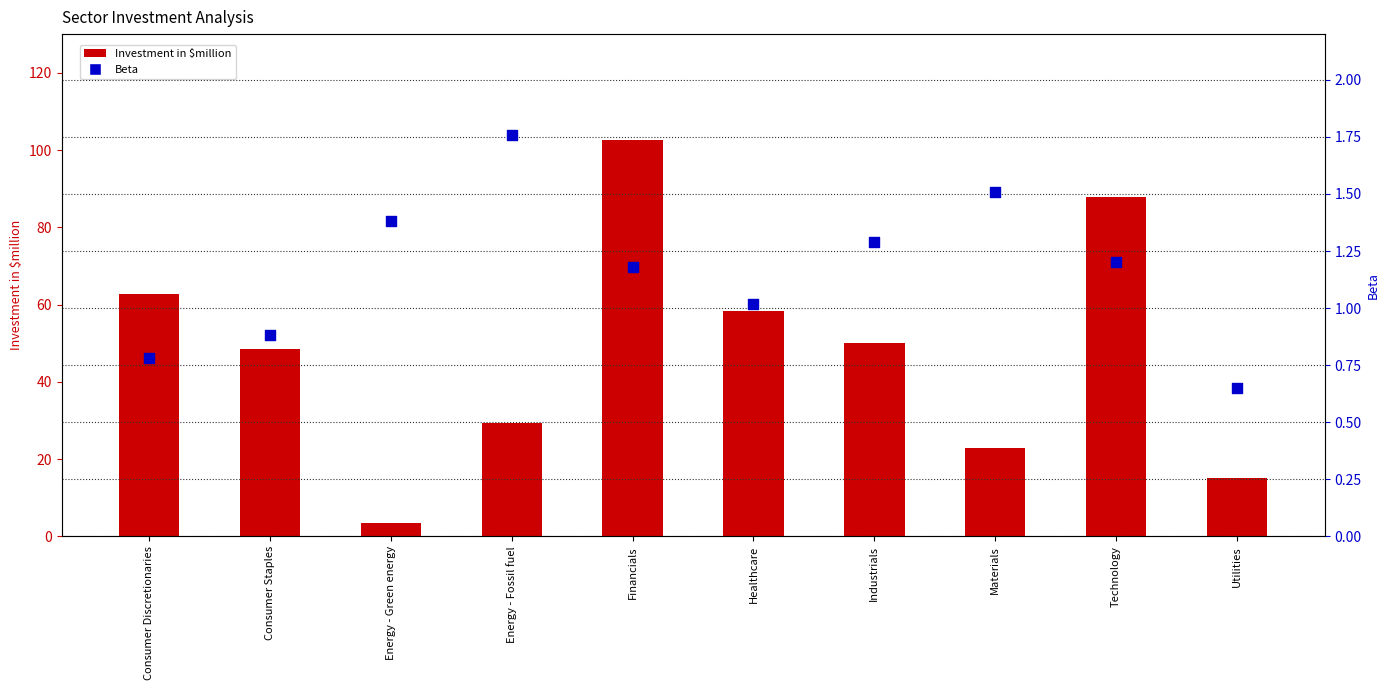

At which category is the sum across all series the highest?

Financials